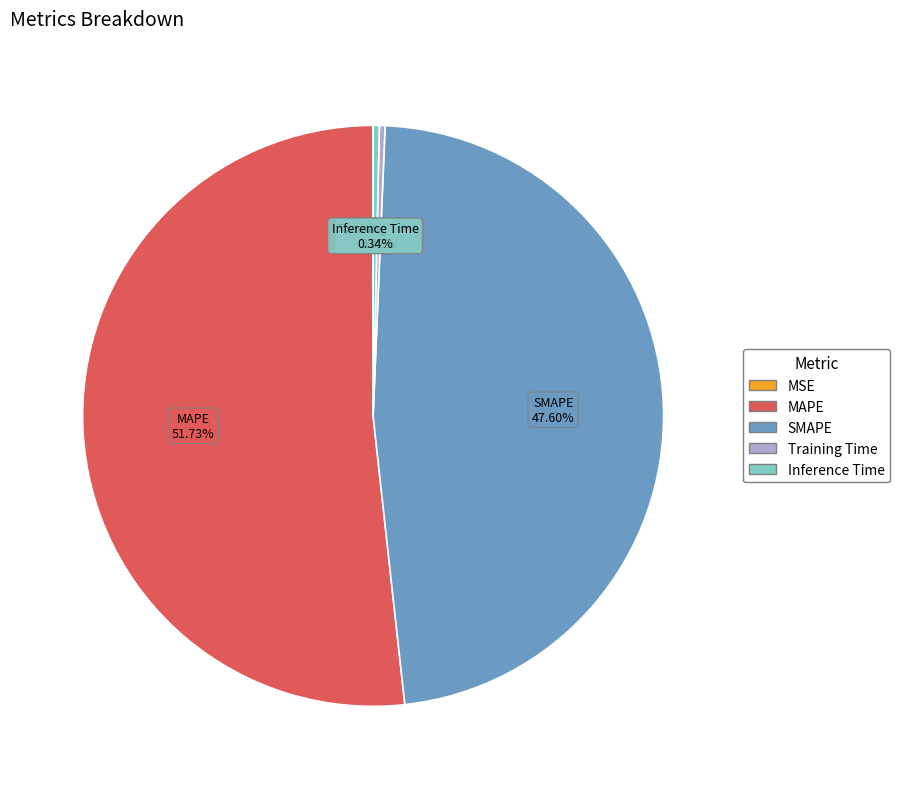

Combined, do Training Time and SMAPE account for over 50%?

No